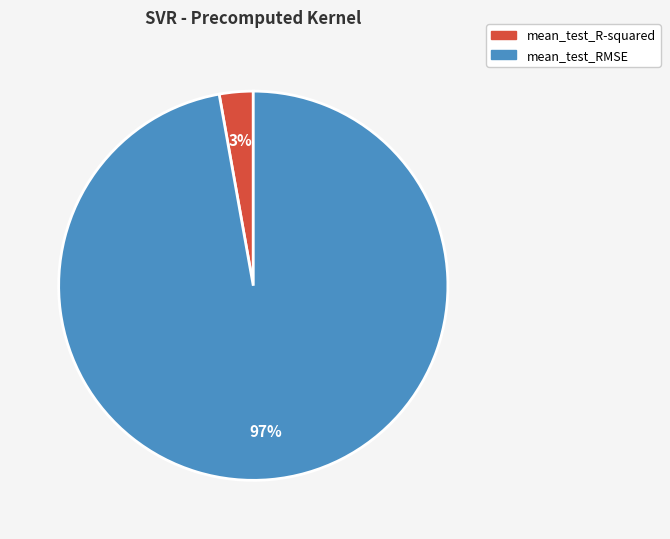

To the nearest percent, what portion does mean_test_R-squared represent?

3%